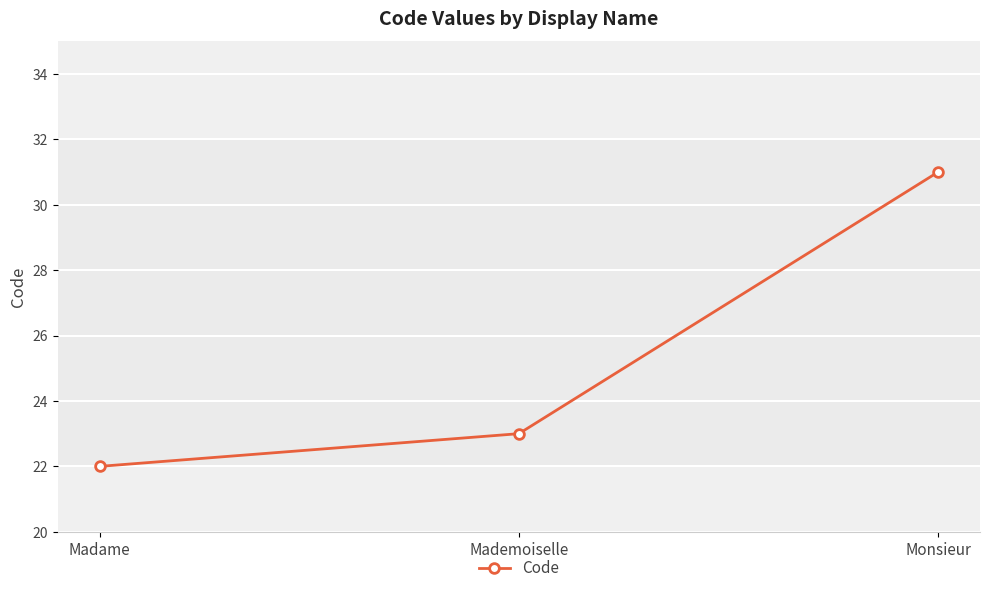

How many values are below 23?

1